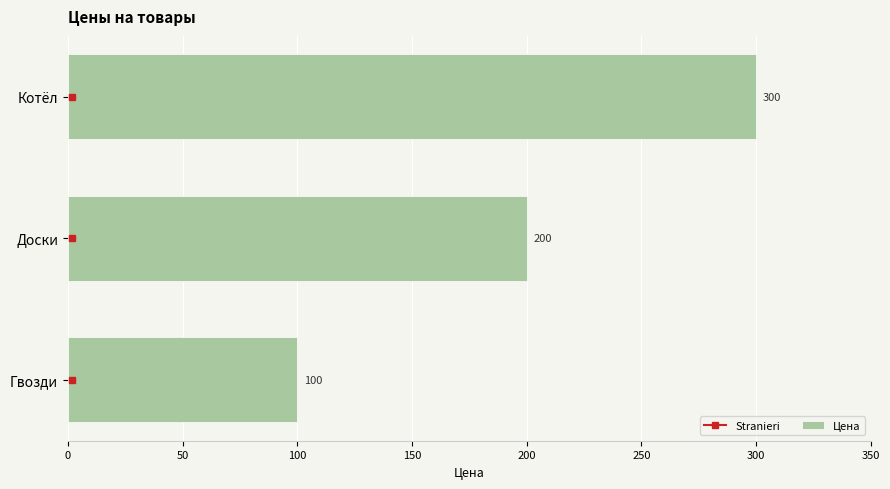

Approximately how many times larger is the value at Котёл compared to Доски?

1.5